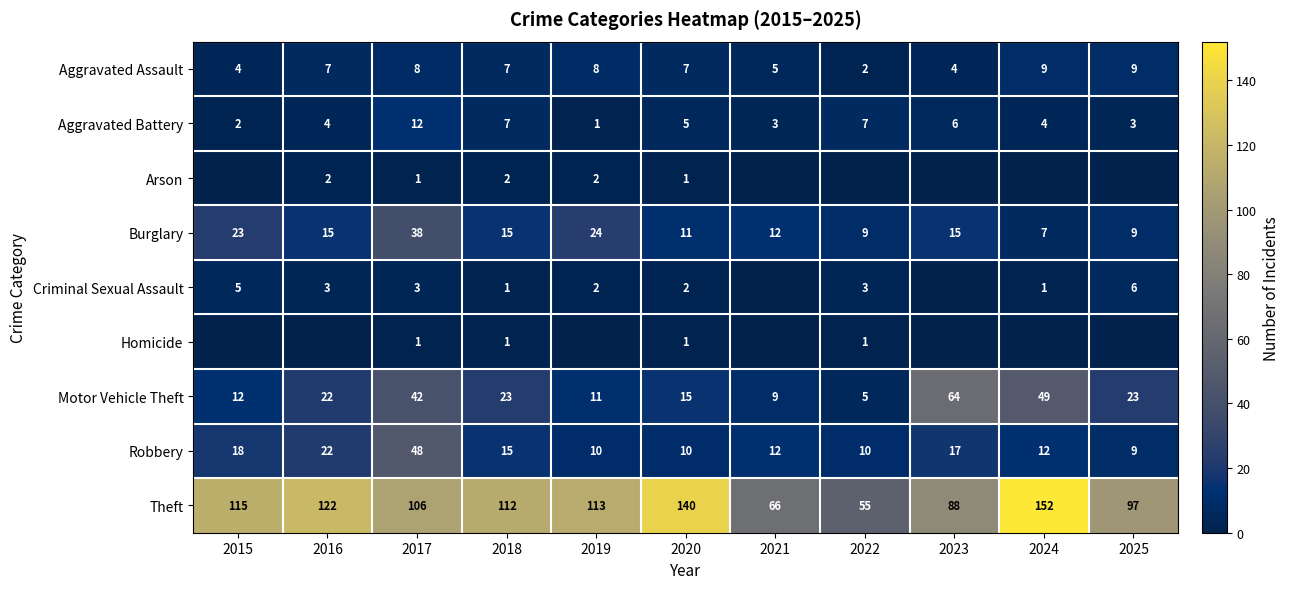

At which label does Motor Vehicle Theft reach its minimum?

2022